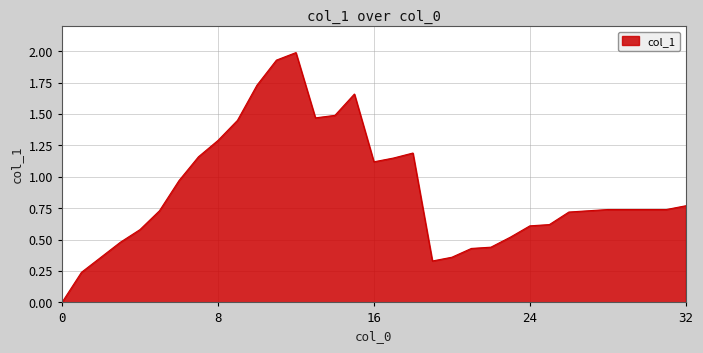

What is the maximum value shown in the chart?

2.0